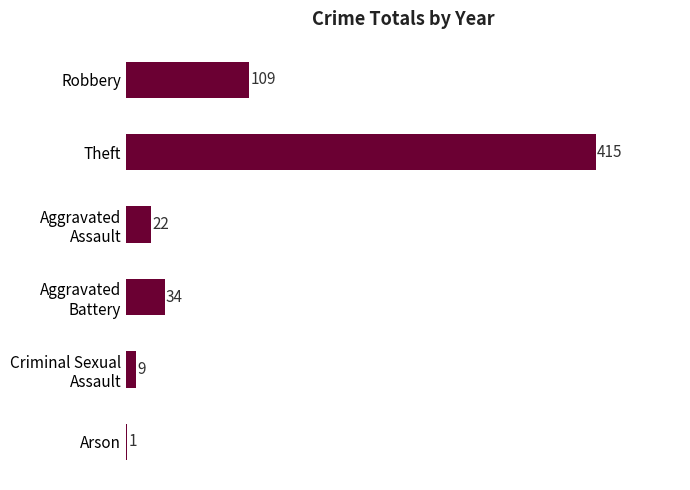

What is the greatest value displayed?

415